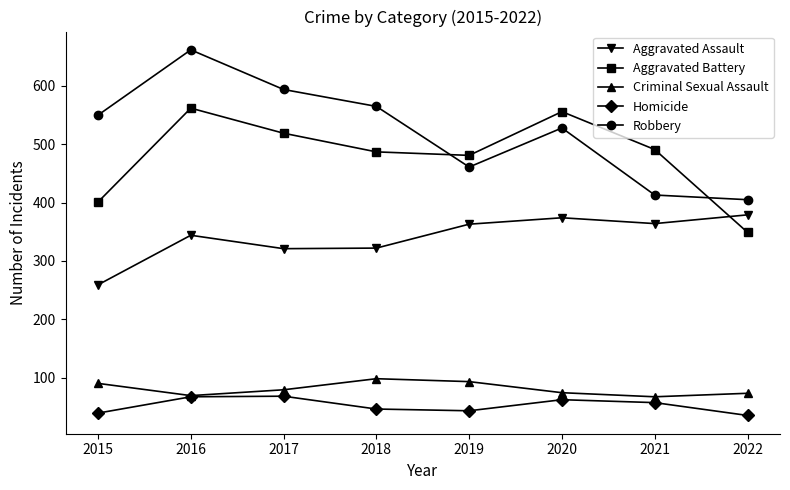

What is the difference between the maximum and minimum values in the Homicide series?

33